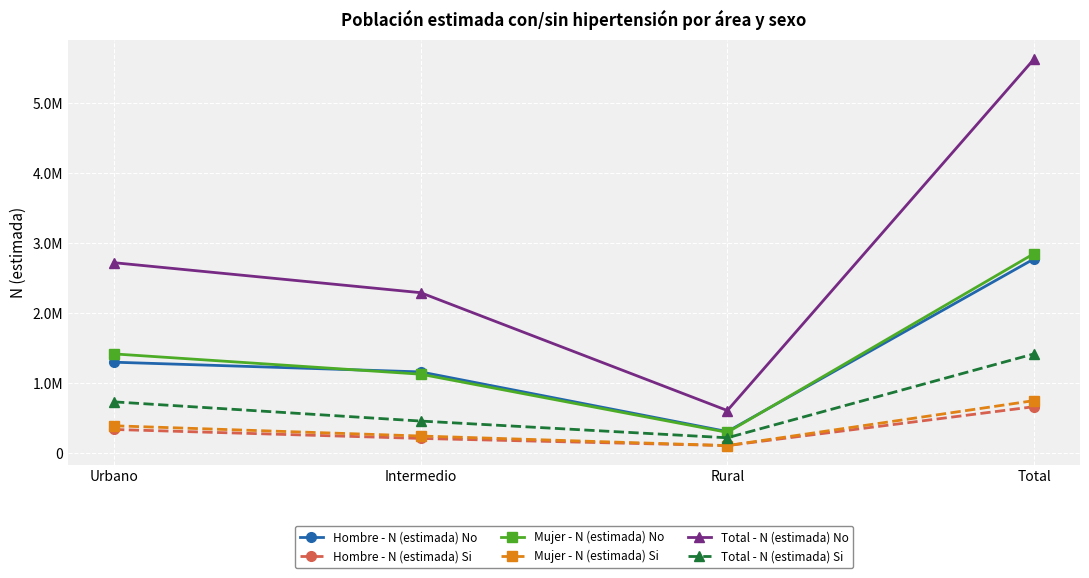

What is the spread (max minus min) of values at Urbano?

2380301